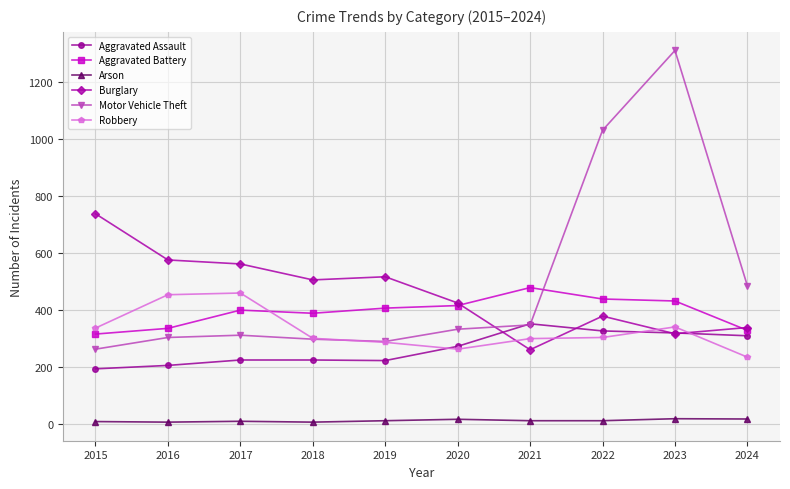

How many values in the Aggravated Battery series are below 407?

5